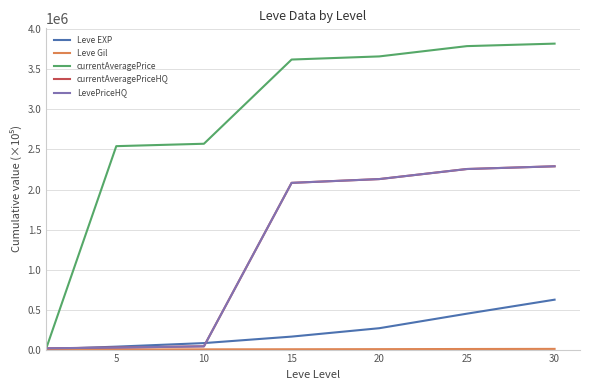

Does the chart have visible grid lines?

Yes